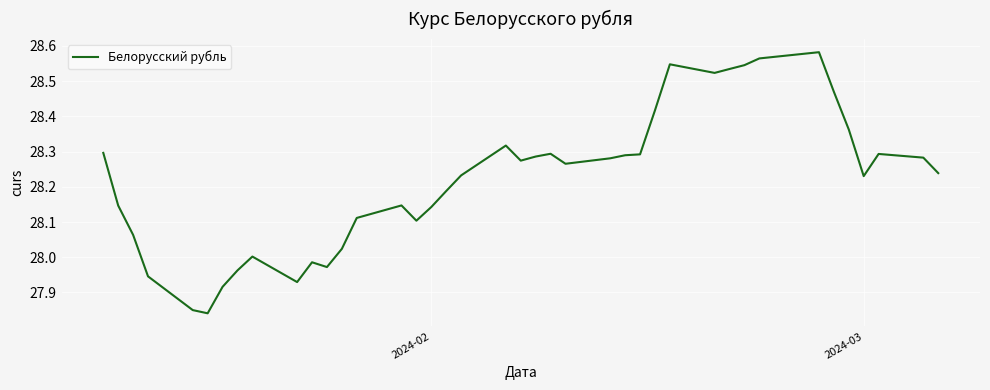

What is the difference between the second highest and second lowest values?

0.7